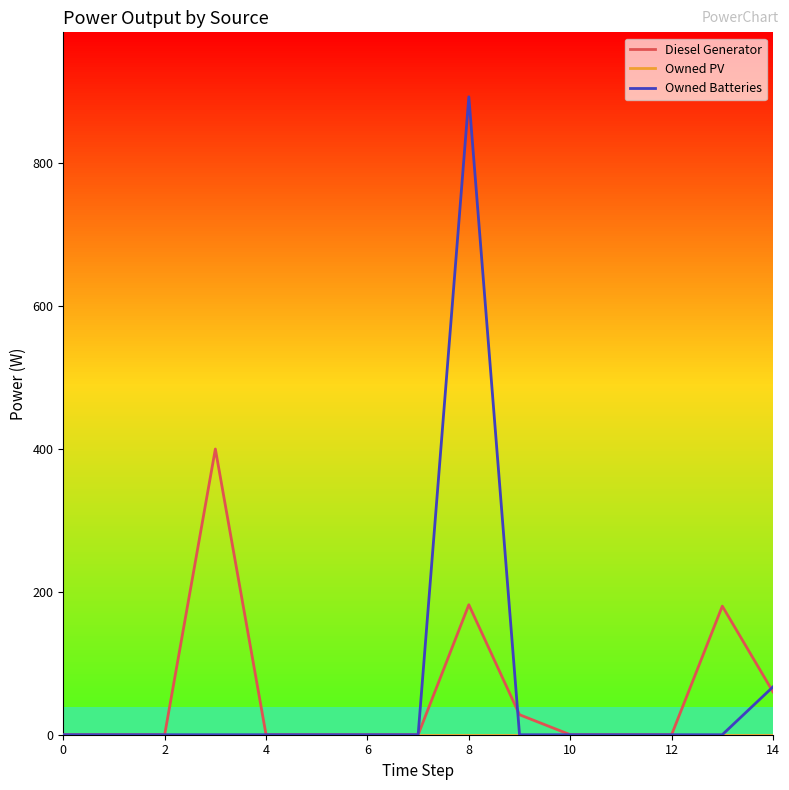

What is the greatest value displayed?

893.0